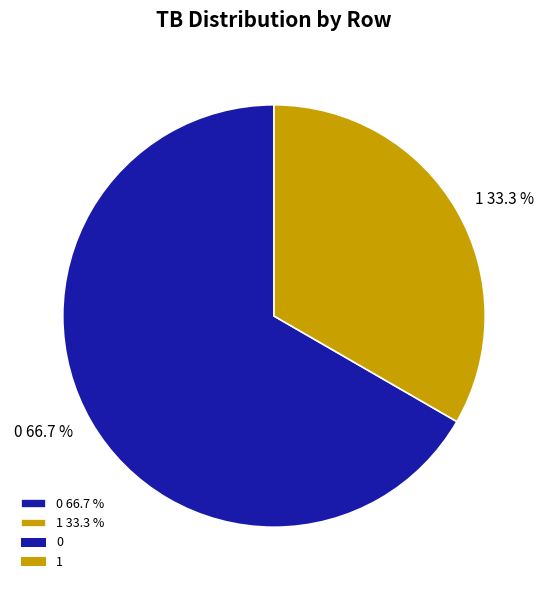

Is 0 the majority of the pie?

Yes